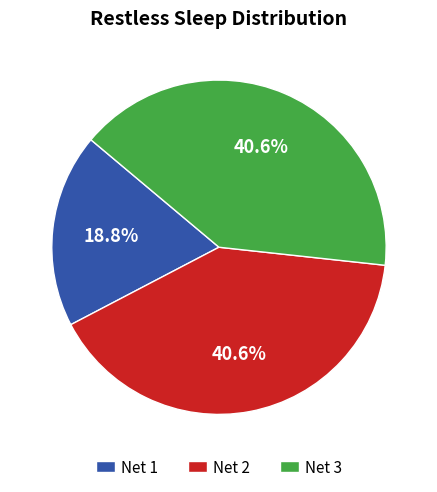

Does any single category account for the majority?

No